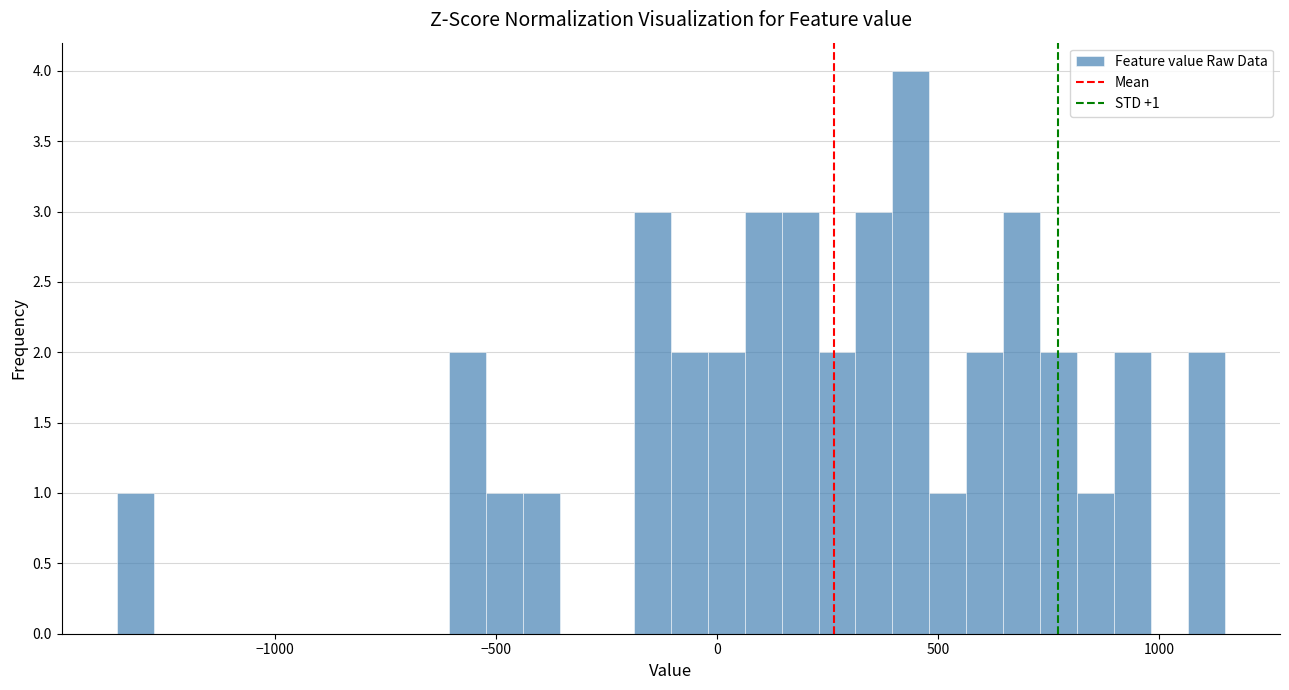

Read against the x-axis, roughly where is the centre of the tallest bar?

450